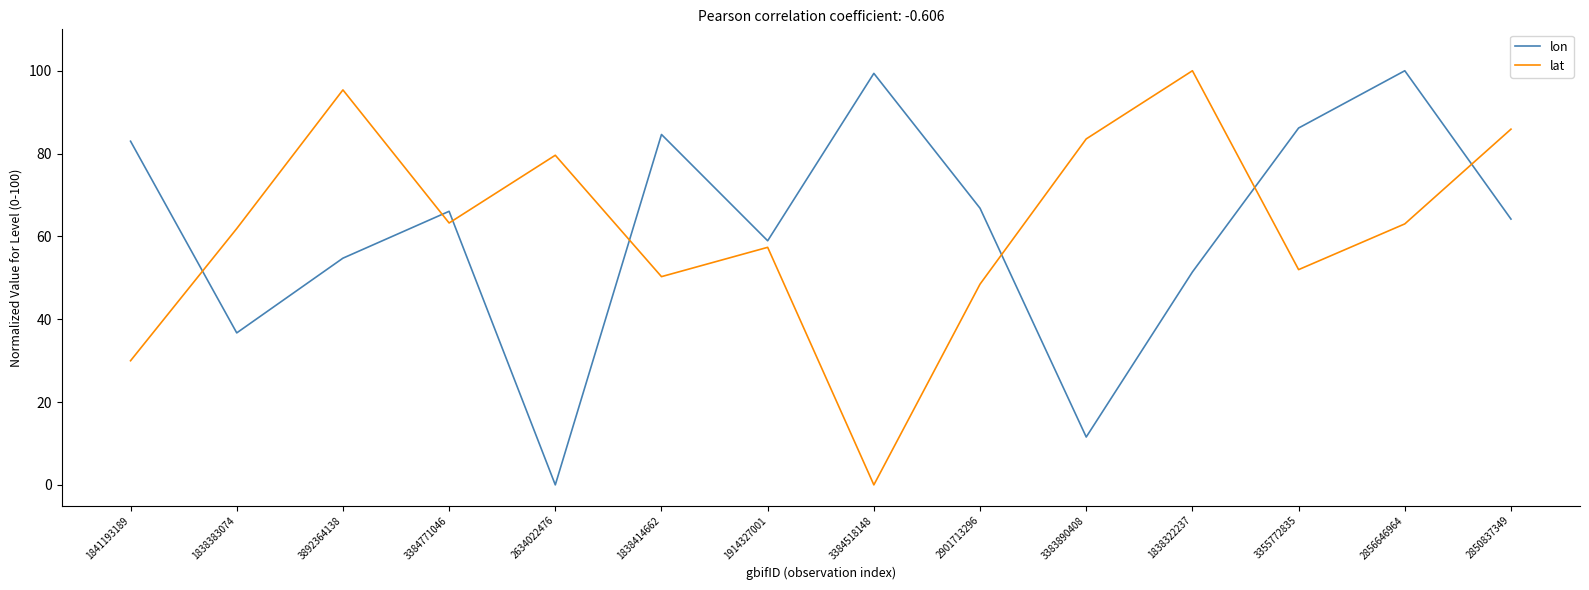

True or false: lat and lon cross at least once.

True